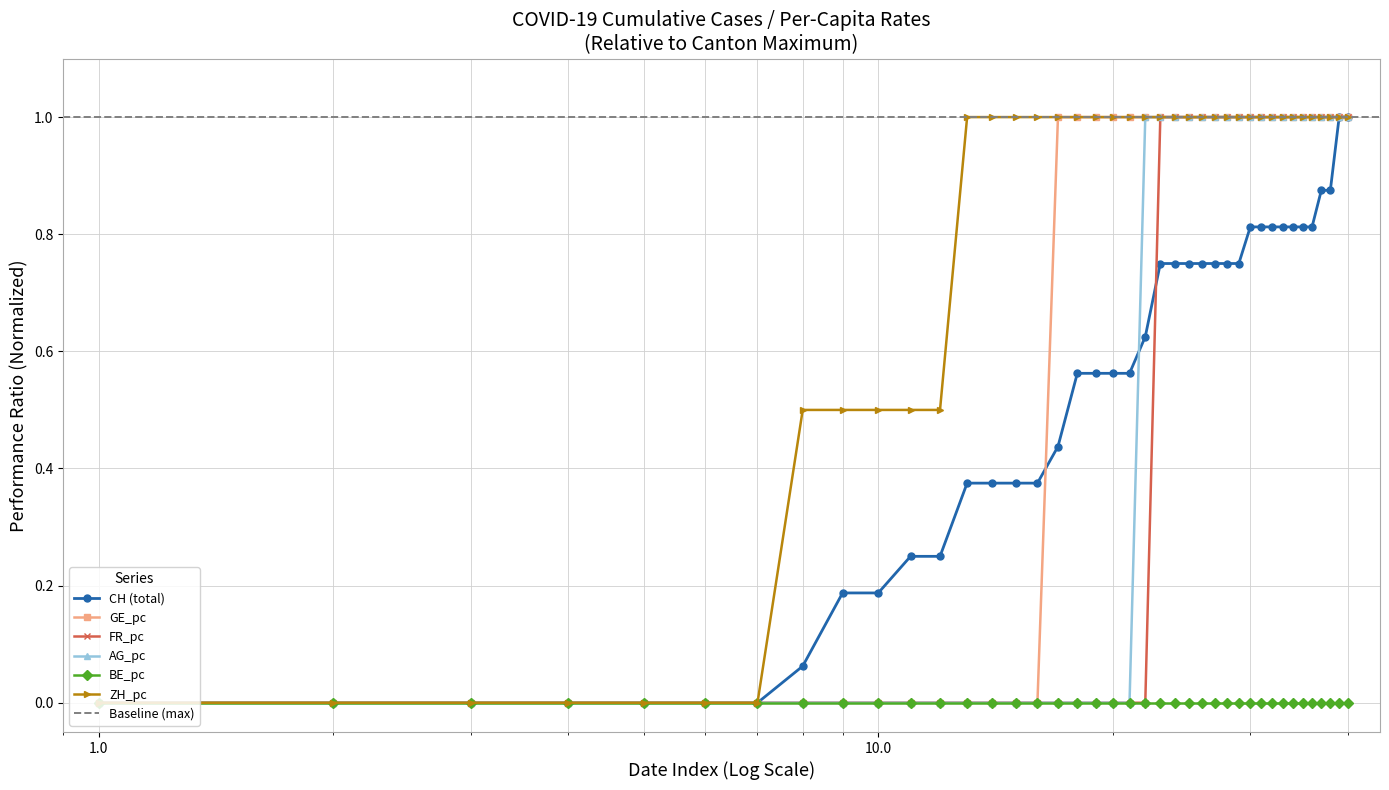

At which category is the sum across all series the highest?

2020-07-08